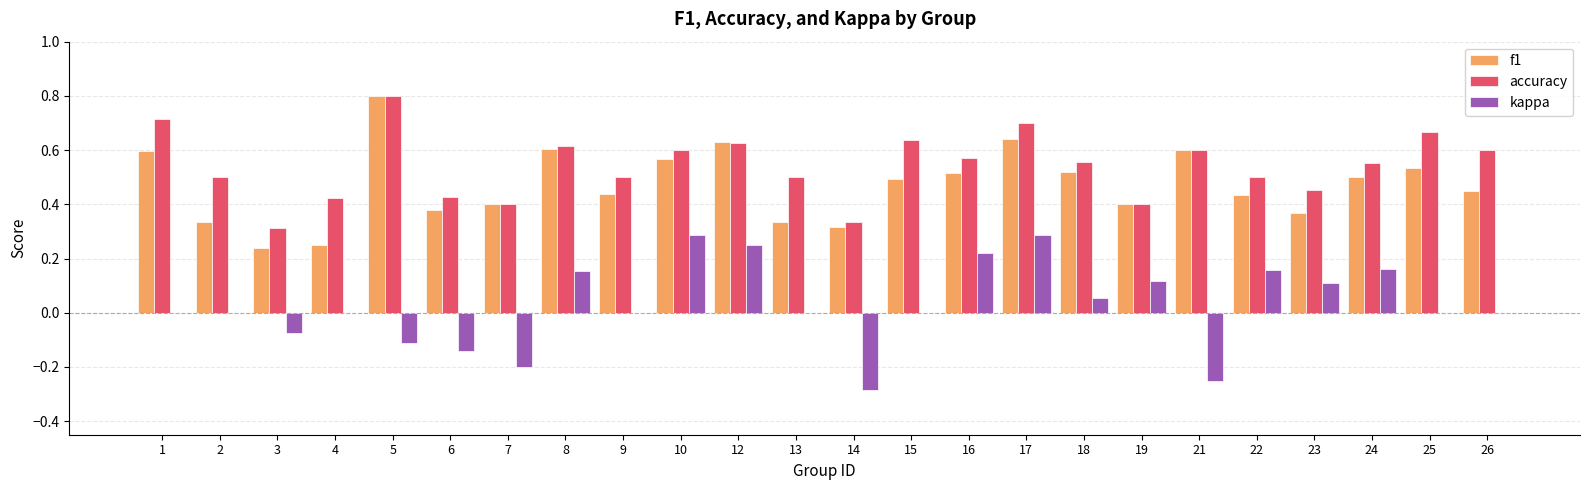

At which category does the chart reach its peak across all series?

5